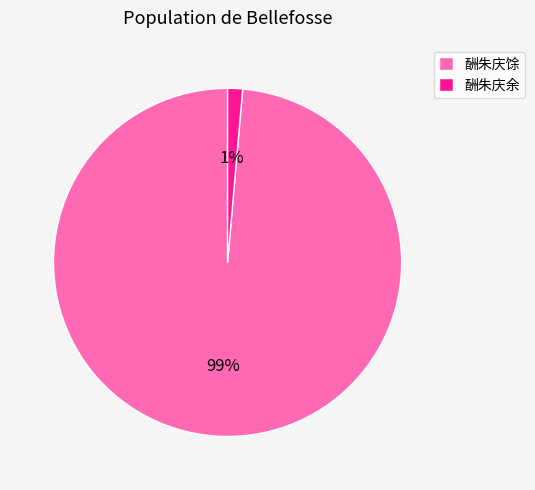

Rank the categories by value from highest to lowest.

酬朱庆馀, 酬朱庆余